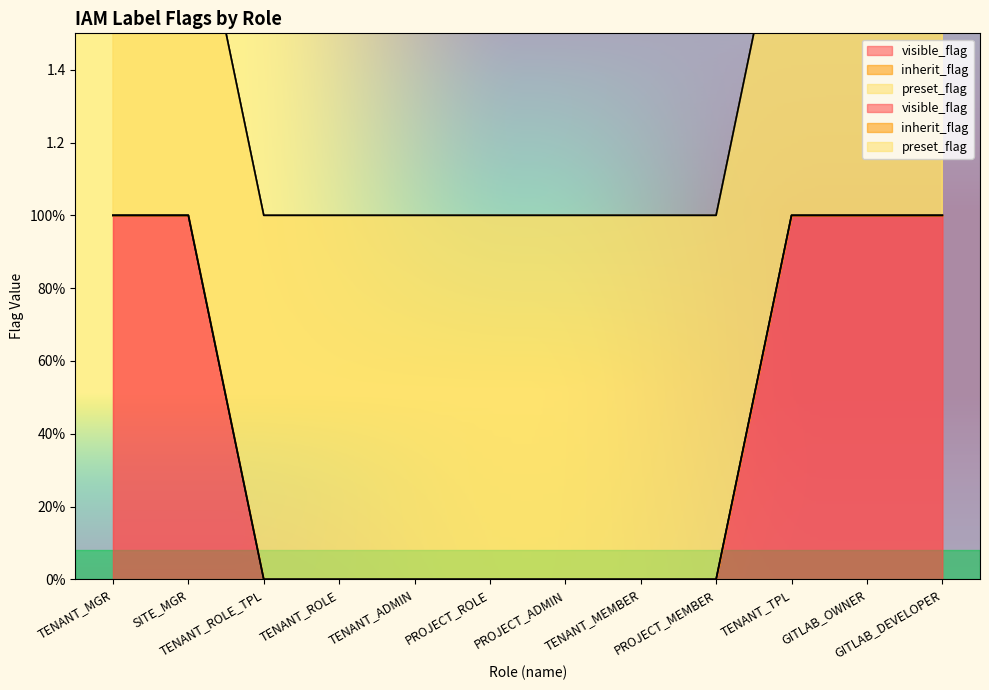

Between TENANT_ROLE and TENANT_TPL, which is larger?

TENANT_TPL